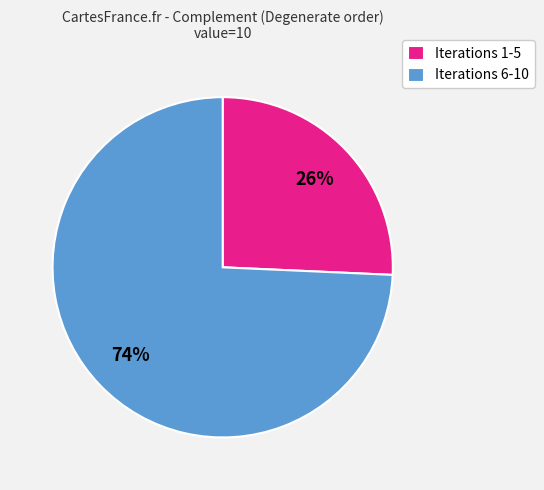

Rank the categories by value from lowest to highest.

Iterations 1-5, Iterations 6-10